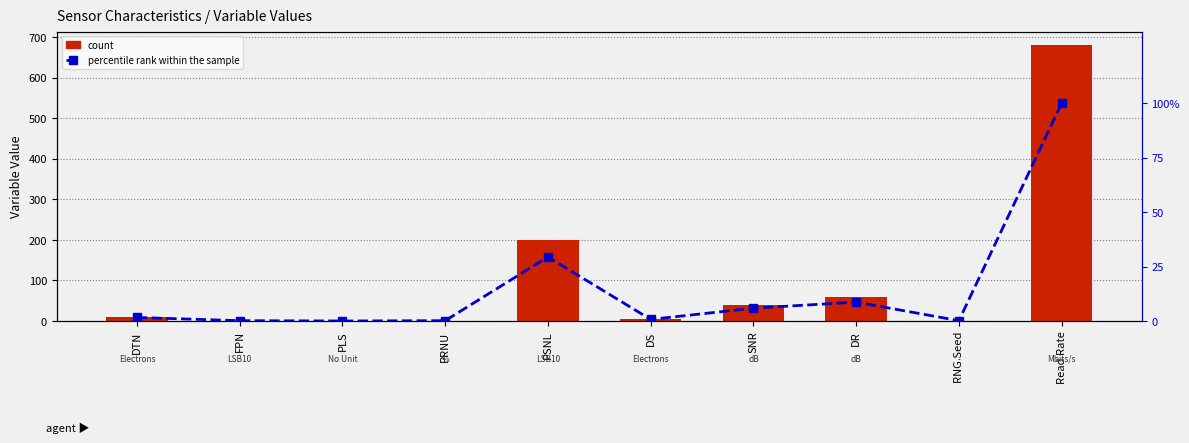

What position from the left is Read Rate?

10